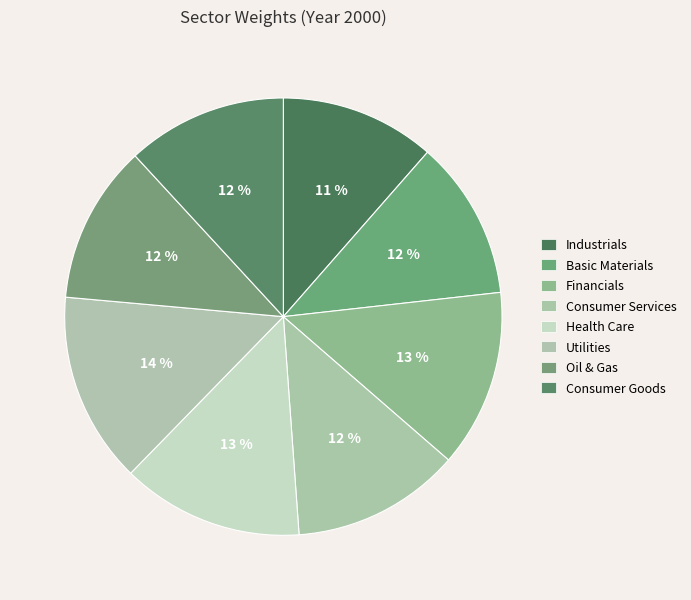

How many slices are in this pie chart?

8